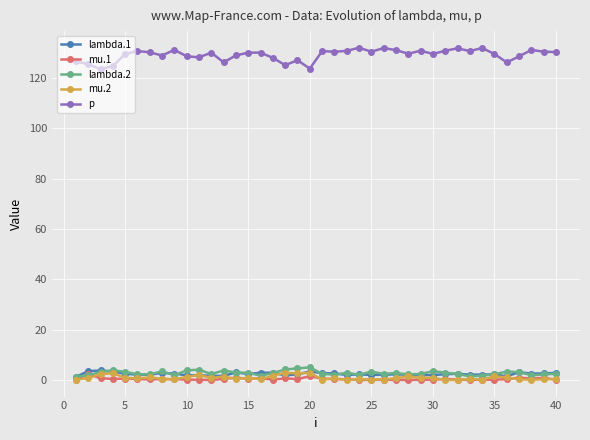

What is the lowest value of the p series?

123.5